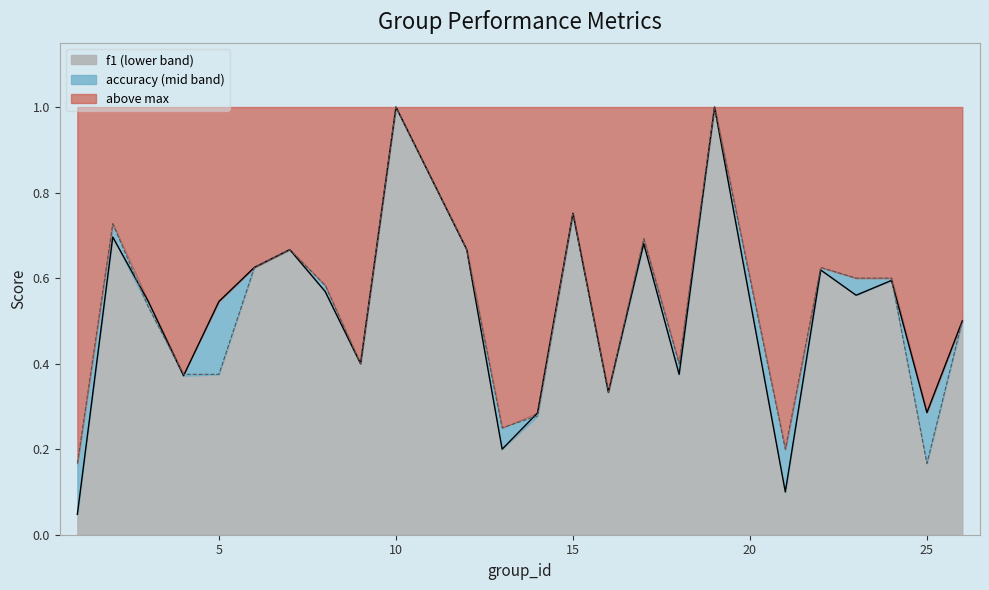

Rank the series by their average value, from lowest to highest.

f1_line, accuracy_line